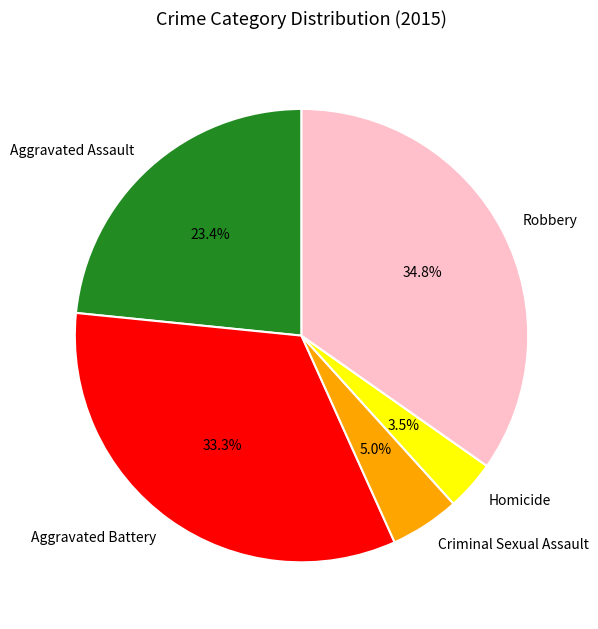

Is there a majority slice in this chart?

No